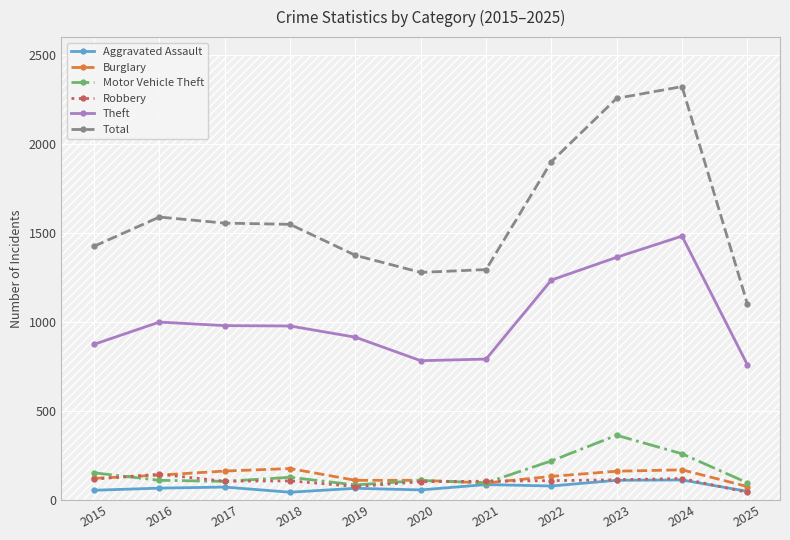

List the series in order of their peak value, lowest first.

Aggravated Assault, Robbery, Burglary, Motor Vehicle Theft, Theft, Total